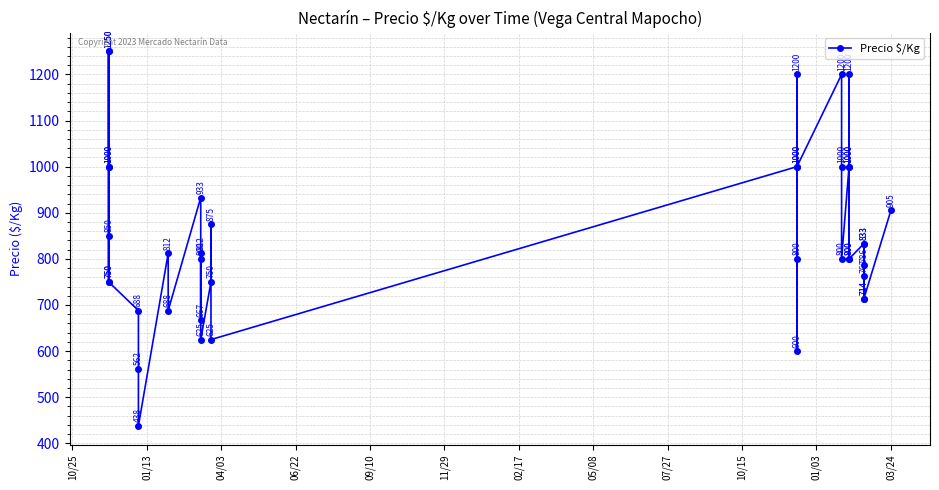

What is the sum of all values?

34072